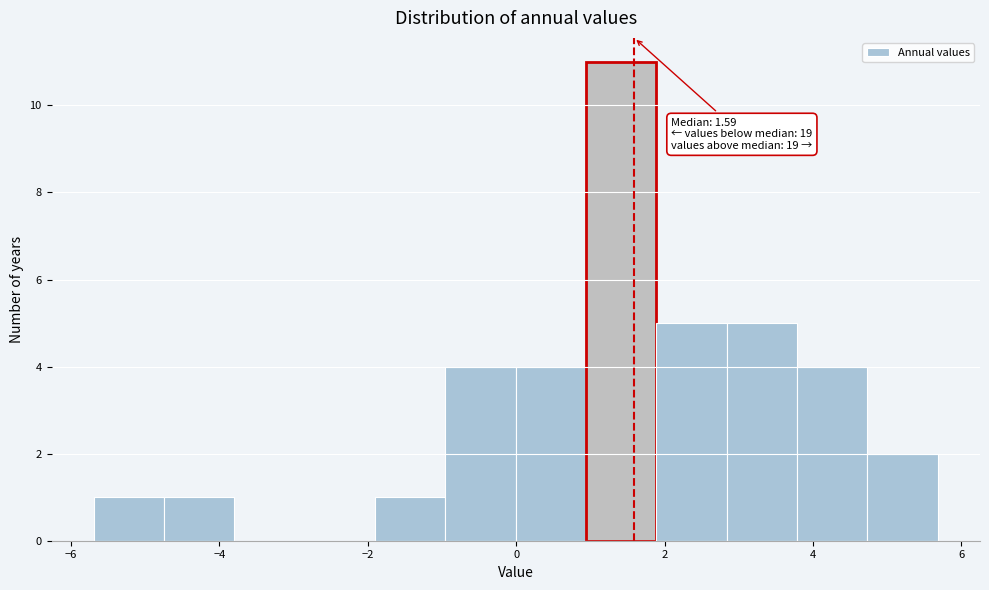

Over which range of the x-axis is the bar tallest?

1.0 to 1.8